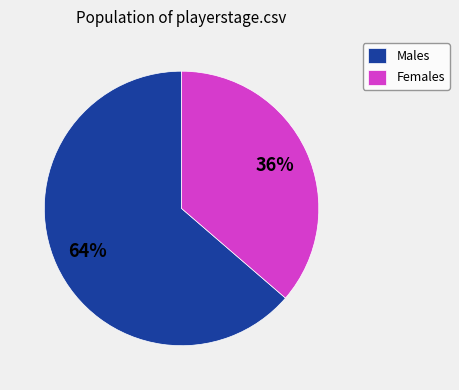

True or false: Males accounts for 64% of the total.

True